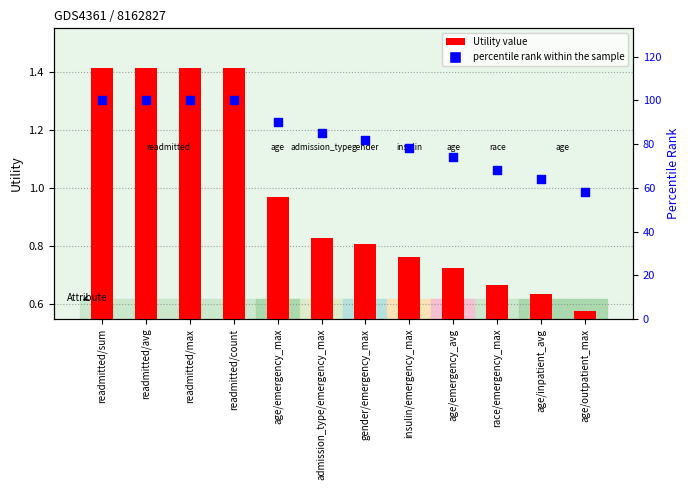

At how many categories does at least one series exceed 79?

7